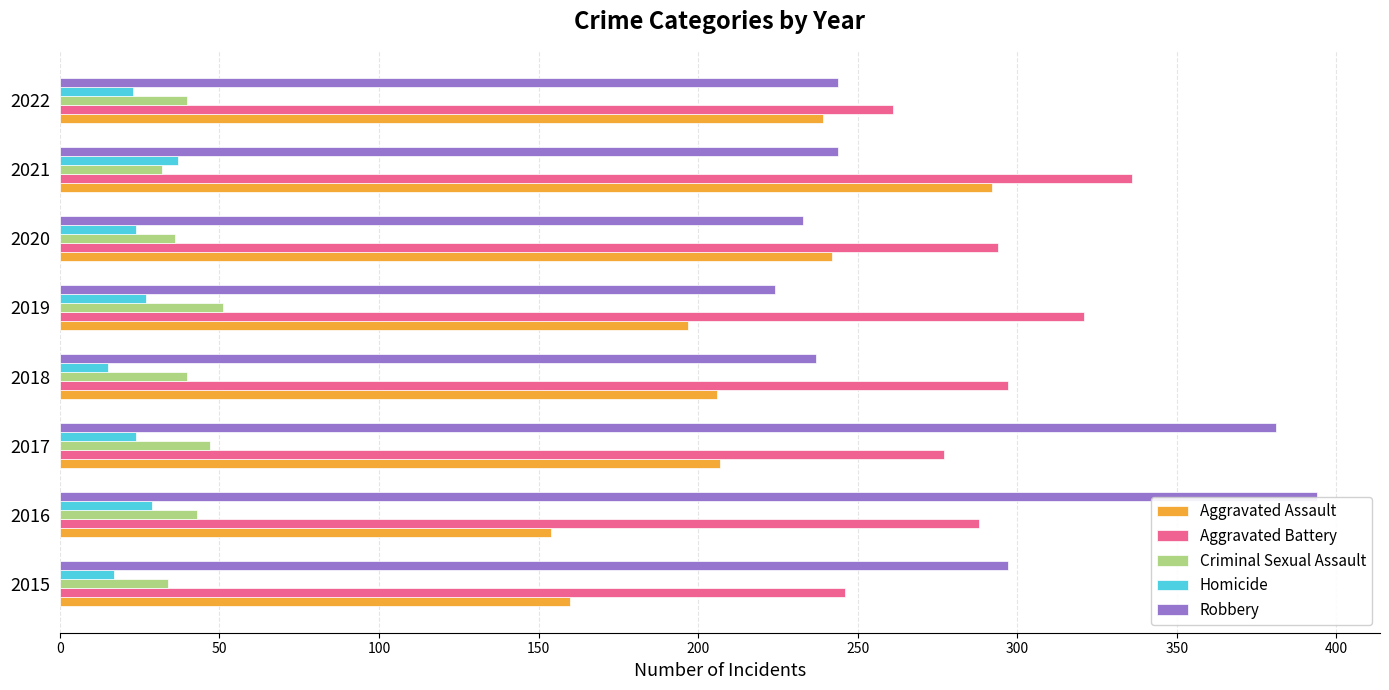

What are all the series names shown in the legend?

Aggravated Assault, Aggravated Battery, Criminal Sexual Assault, Homicide, Robbery